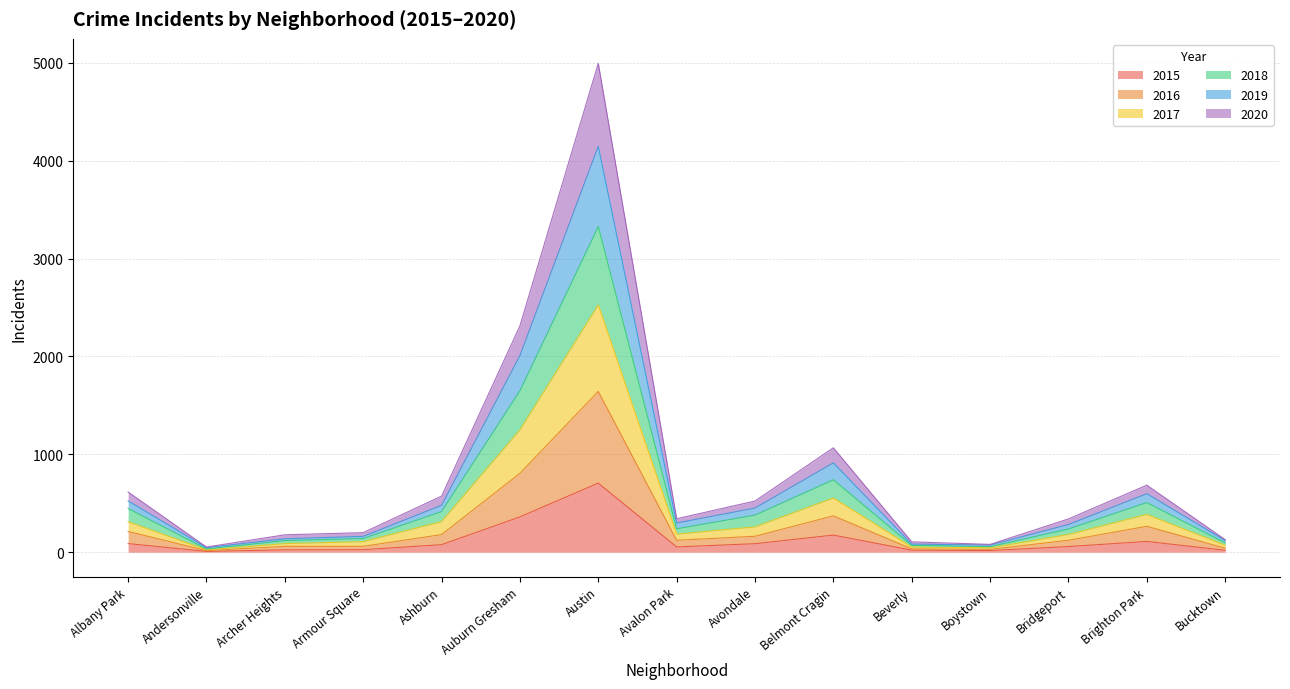

What position from the right is Bucktown?

1